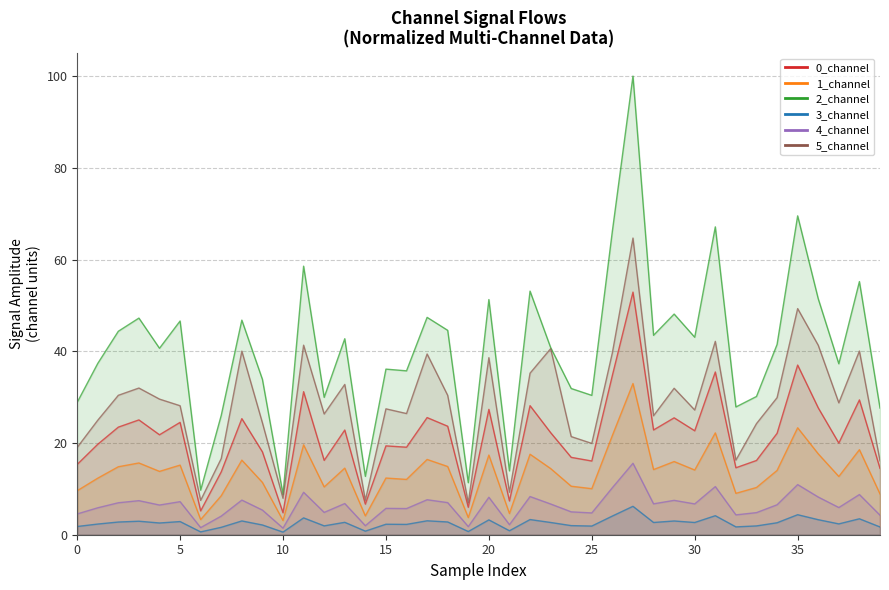

Reading left to right, extract all data points from this chart.

0_channel: 15.3	19.7	23.5	25.0	21.8	24.5	5.2	13.7	25.3	18.1	4.8	31.2	16.2	22.8	6.7	19.4	19.1	25.5	23.7	6.0	27.3	7.4	28.1	22.3	16.9	16.1	34.8	52.9	22.8	25.5	22.7	35.5	14.6	16.2	22.1	37.0	27.7	20.0	29.4	14.5
1_channel: 9.6	12.3	14.8	15.6	13.8	15.2	3.3	8.5	16.3	11.4	3.1	19.6	10.4	14.5	4.1	12.4	12.1	16.4	14.9	3.7	17.4	4.6	17.6	14.4	10.6	10.0	21.7	33.0	14.2	16.0	14.1	22.2	9.0	10.3	14.0	23.3	17.6	12.7	18.5	8.9
2_channel: 28.8	37.3	44.4	47.2	40.7	46.6	9.7	26.0	46.8	33.9	8.8	58.6	30.0	42.7	12.7	36.1	35.7	47.4	44.6	11.3	51.3	13.9	53.1	40.8	31.9	30.4	66.2	100.0	43.5	48.1	43.1	67.1	27.9	30.1	41.5	69.5	51.4	37.3	55.2	27.6
3_channel: 1.8	2.3	2.8	2.9	2.6	2.9	0.6	1.6	3.0	2.1	0.6	3.7	1.9	2.7	0.8	2.3	2.3	3.0	2.8	0.7	3.2	0.9	3.3	2.7	2.0	1.9	4.1	6.2	2.7	3.0	2.7	4.1	1.7	1.9	2.6	4.4	3.3	2.4	3.5	1.7
4_channel: 4.5	5.9	7.0	7.4	6.5	7.2	1.6	4.1	7.6	5.4	1.4	9.3	4.9	6.8	2.0	5.7	5.7	7.6	7.0	1.8	8.2	2.2	8.3	6.7	5.0	4.8	10.3	15.6	6.7	7.5	6.7	10.5	4.3	4.8	6.5	10.9	8.2	5.9	8.8	4.3
5_channel: 19.0	25.0	30.4	32.0	29.6	28.1	7.5	16.6	40.0	24.4	7.9	41.3	26.3	32.8	7.5	27.4	26.4	39.4	30.4	7.0	38.6	9.3	35.2	40.6	21.4	19.9	39.7	64.7	25.9	31.9	27.2	42.2	16.3	24.2	29.9	49.3	41.3	28.8	40.0	16.1